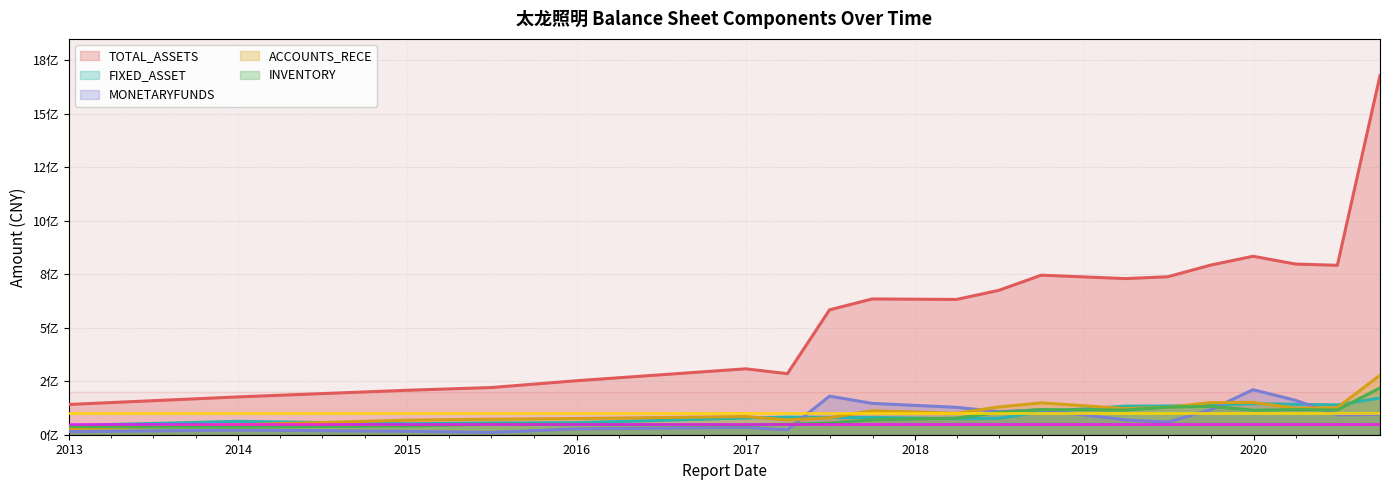

What is the difference between the FIXED_ASSET values at 2017-03-31 and 2019-12-31?

63072121.9